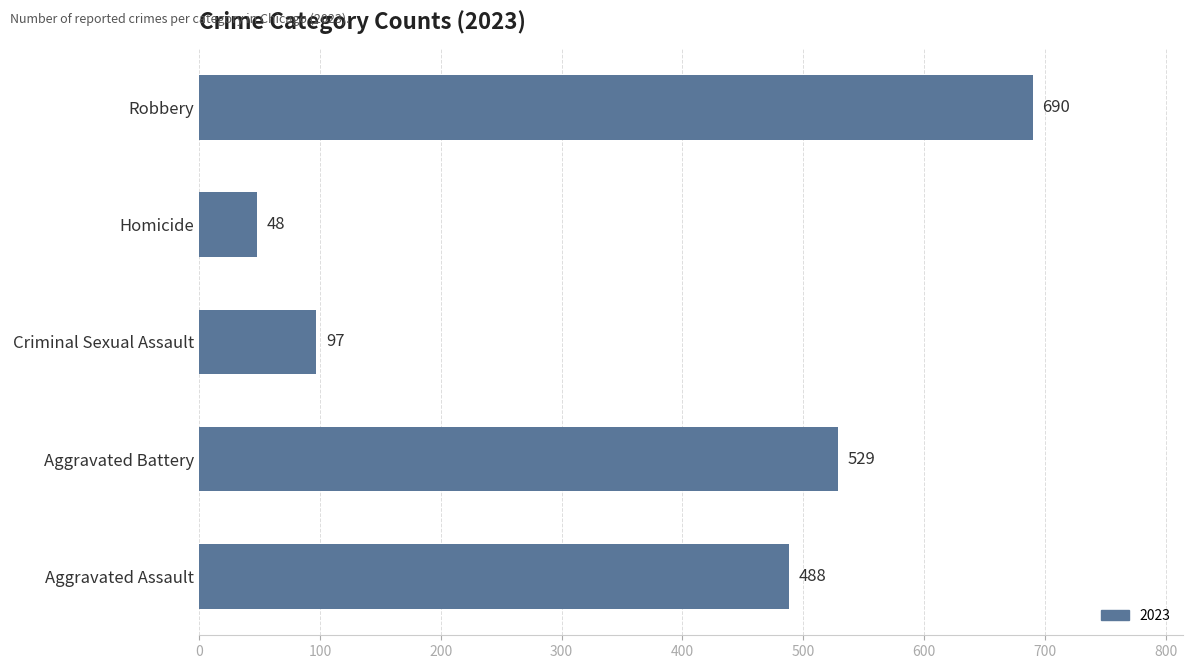

What is the sum of all values?

1852